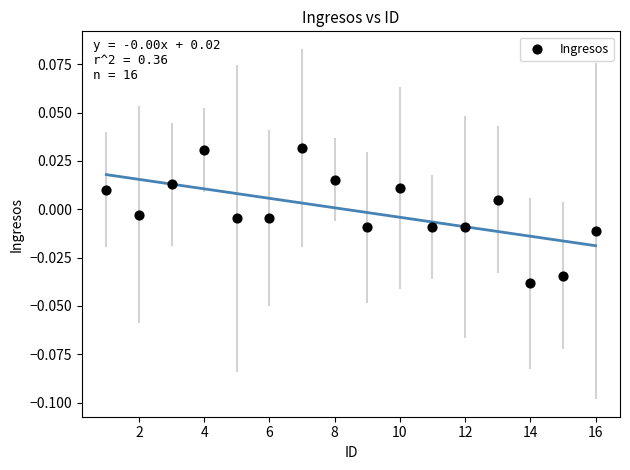

What is the range of X values (max minus min)?

15.0